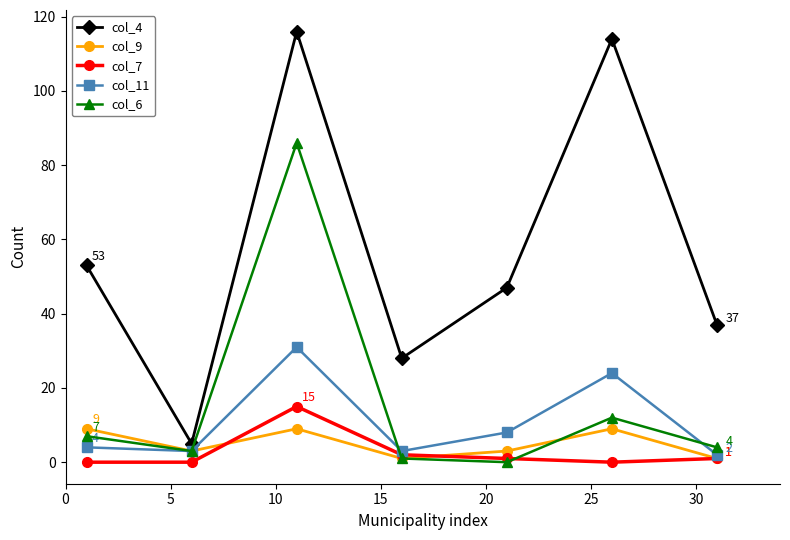

True or false: col_4 has more than 1 points higher than both neighbors.

True